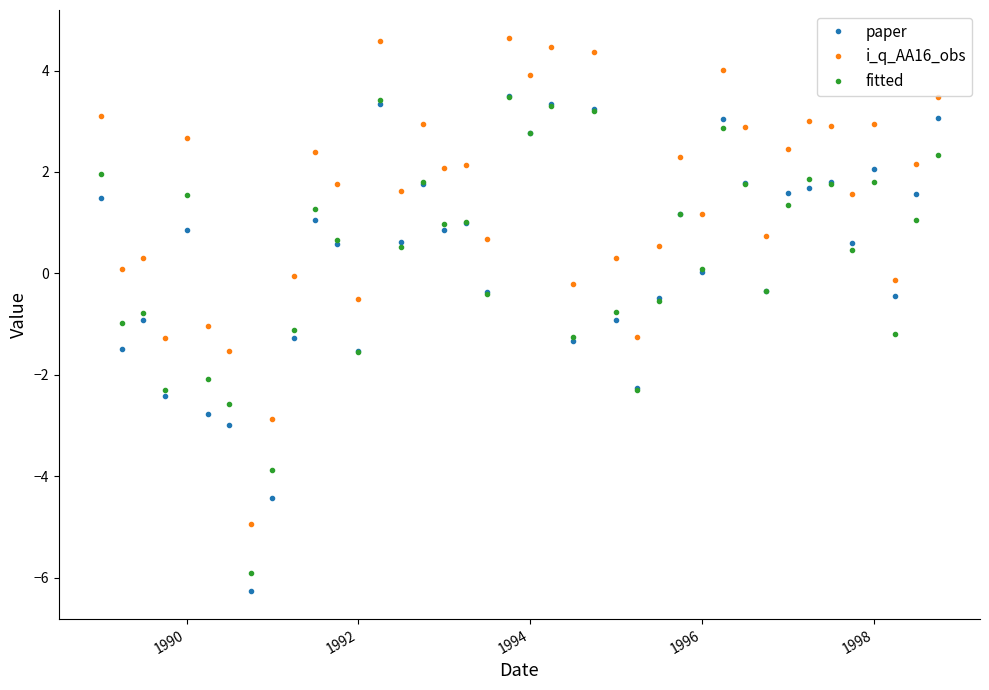

What is the minimum value for fitted?

-5.9